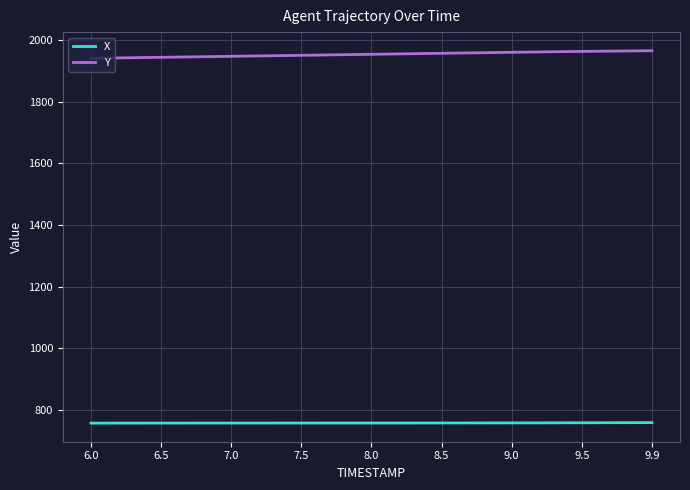

Does the chart display data point markers on the line(s)?

No